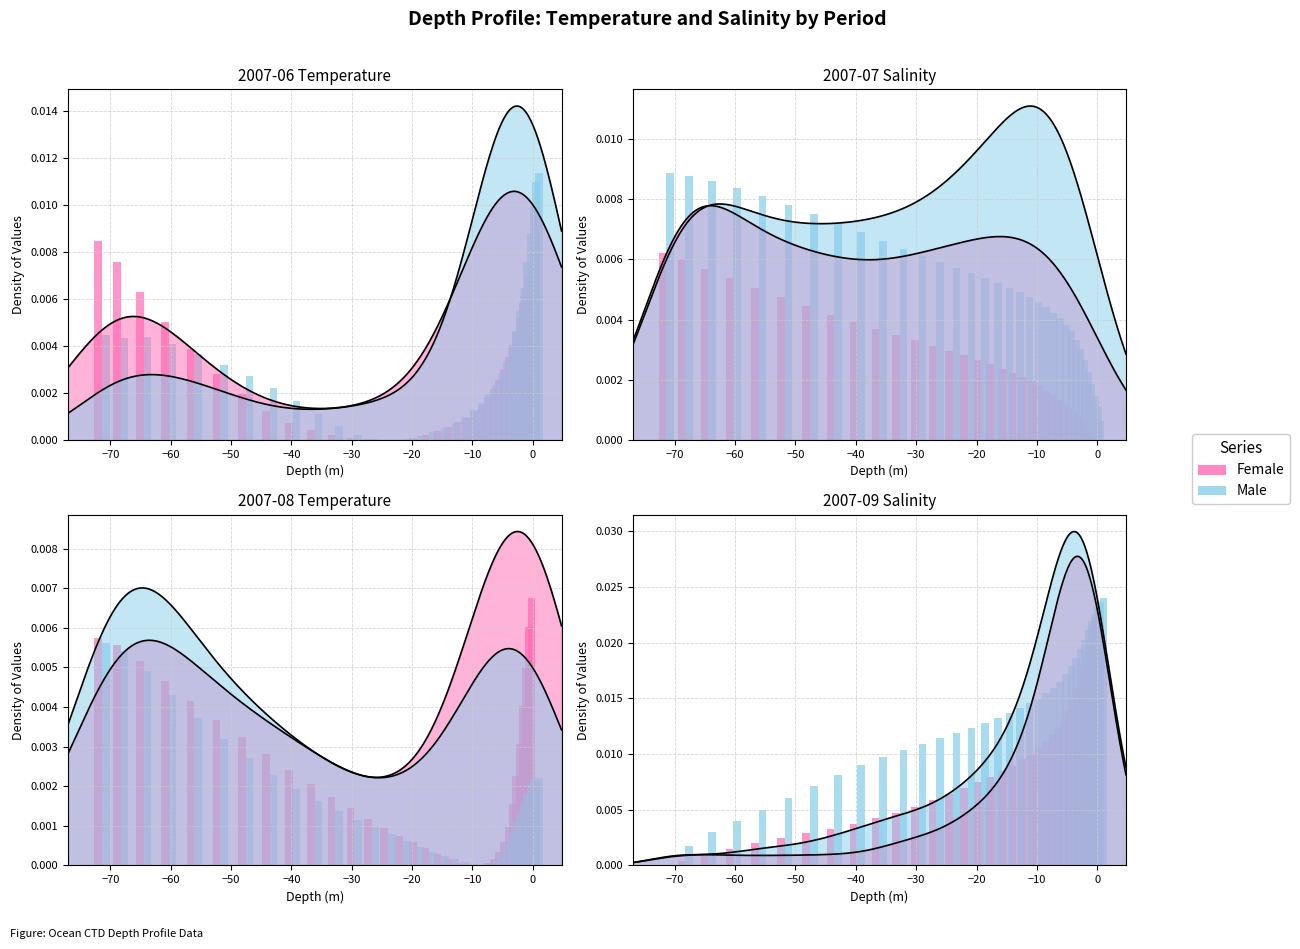

How many bars are there in each group?

2